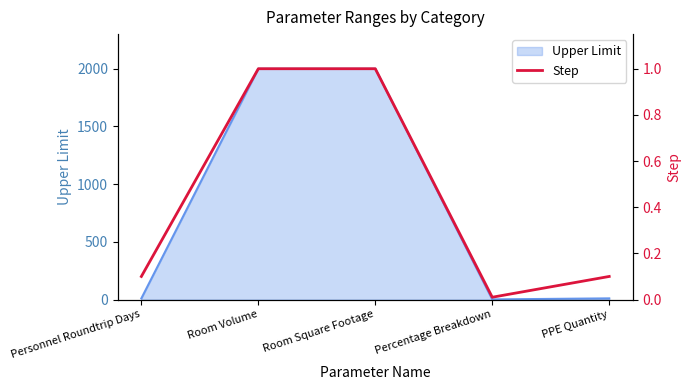

How many lines are shown in the chart?

1